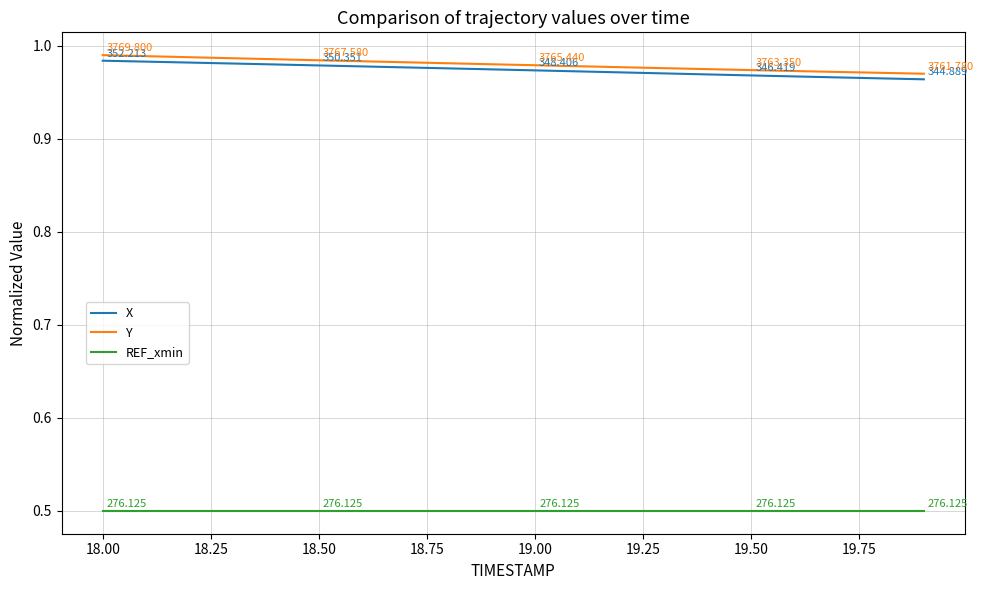

True or false: X and REF_xmin intersect in this chart.

False